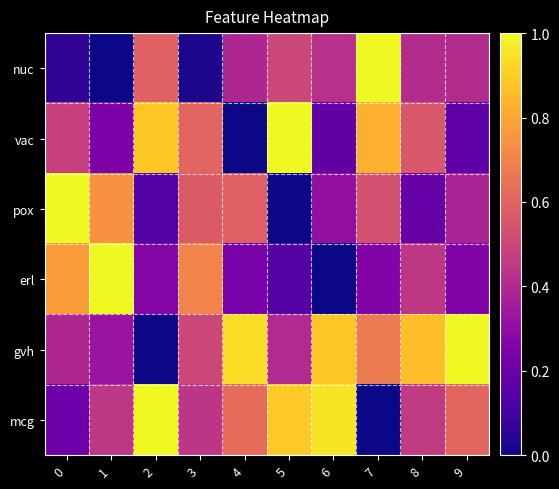

At 8, list the series in order from smallest to largest.

pox, nuc, erl, mcg, vac, gvh